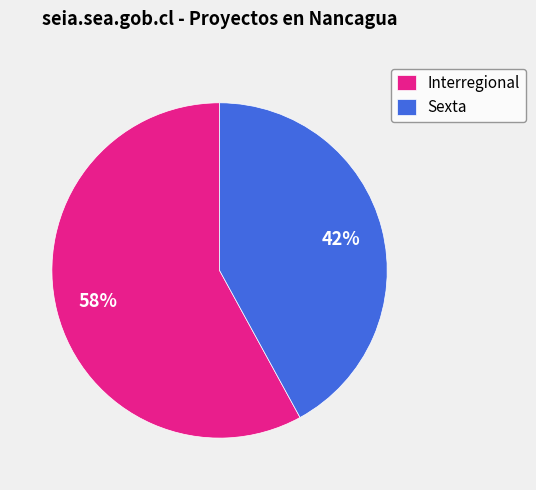

True or false: Interregional accounts for 58% of the total.

True